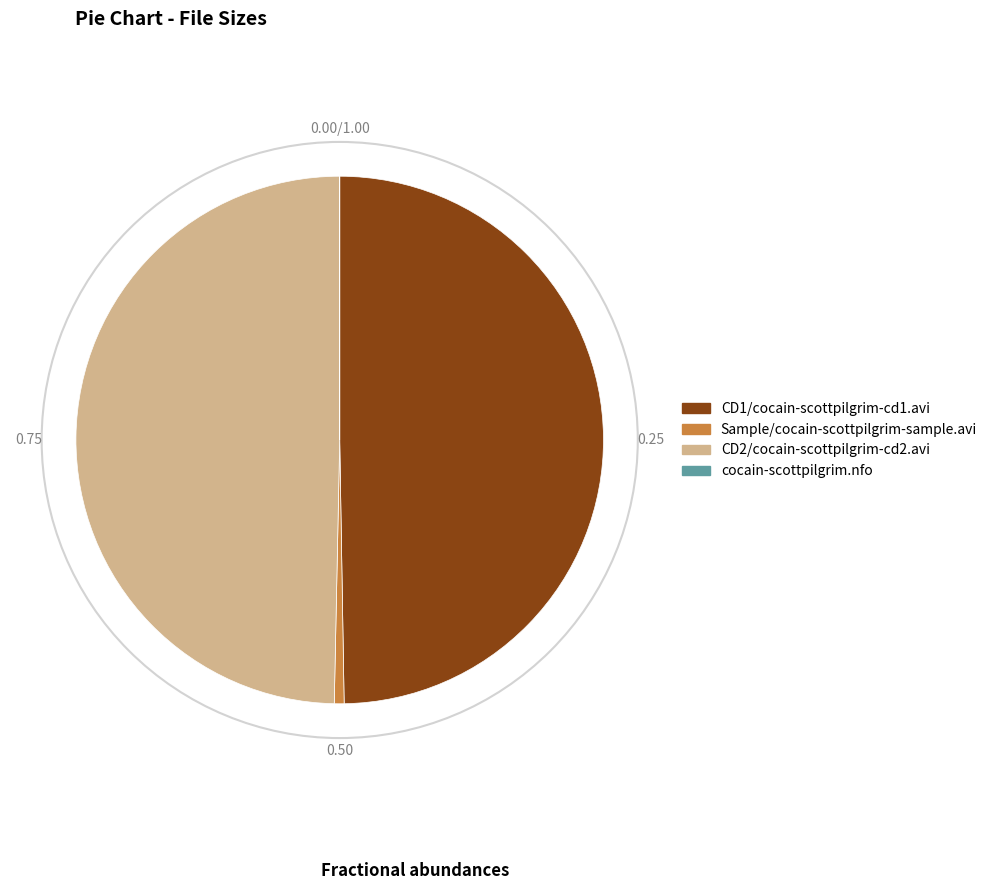

Is there a majority slice in this chart?

No